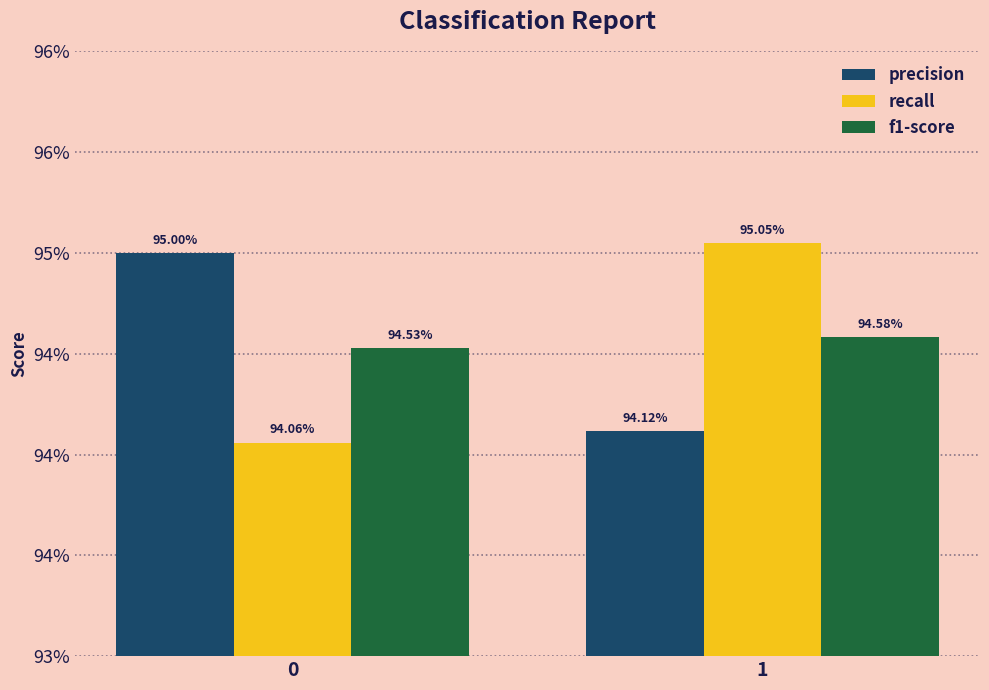

At which label does precision reach its minimum?

1